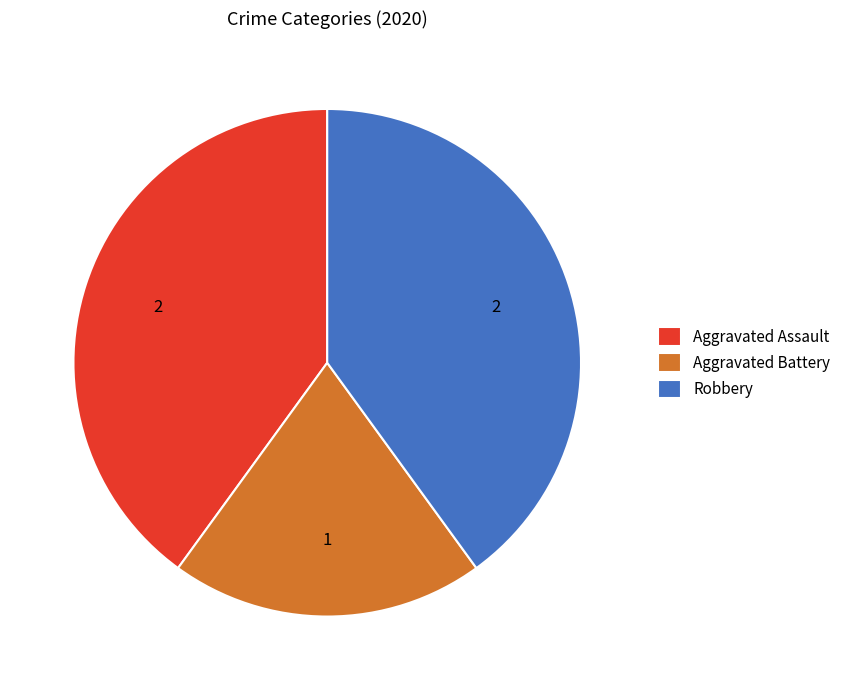

What is the smallest slice in the pie chart?

Aggravated Battery